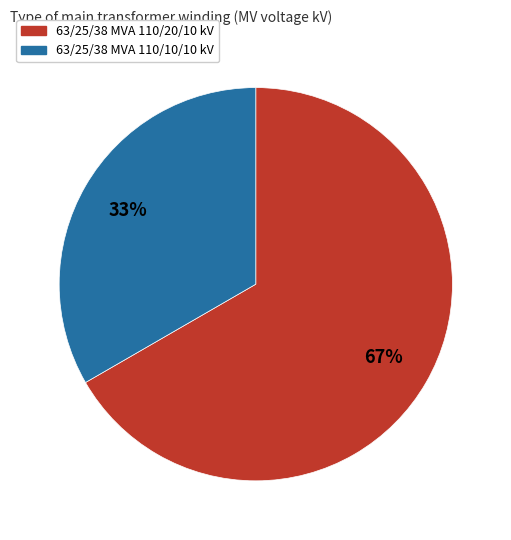

Which has a higher value, 63/25/38 MVA 110/10/10 kV or 63/25/38 MVA 110/20/10 kV?

63/25/38 MVA 110/20/10 kV